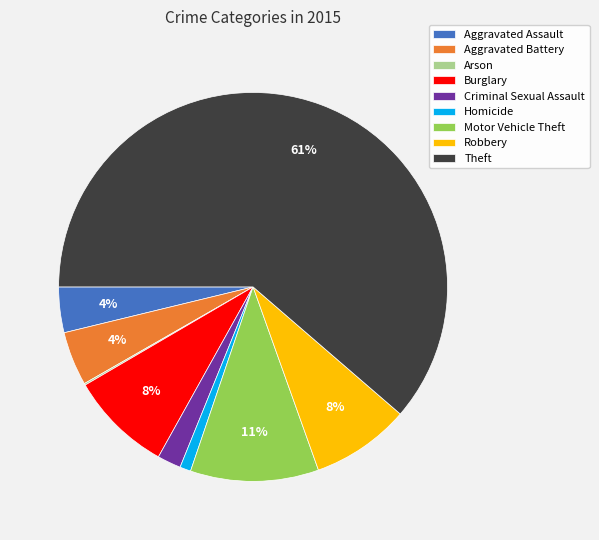

Is there a majority slice in this chart?

Yes